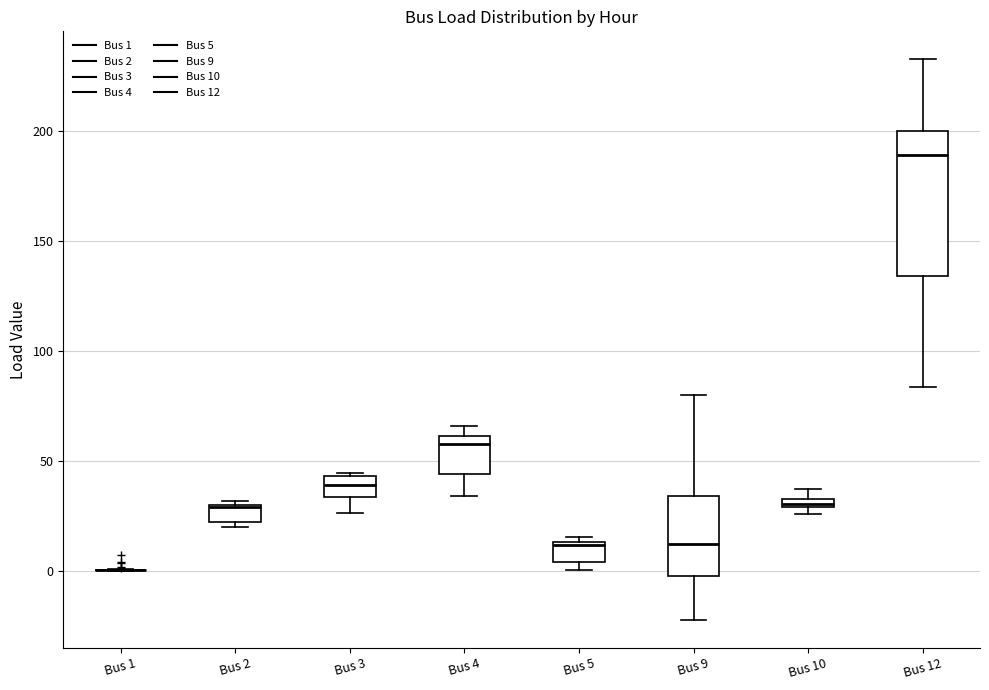

Comparing the boxes themselves (not the whiskers), which one is the tallest?

Bus 12